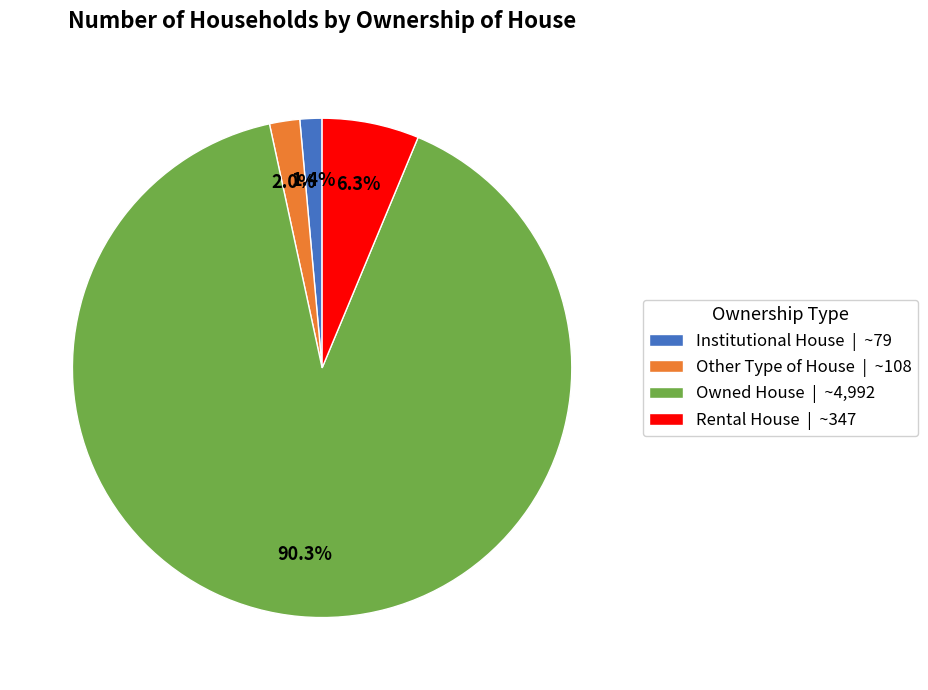

Which category has the smallest portion of the pie?

Institutional House